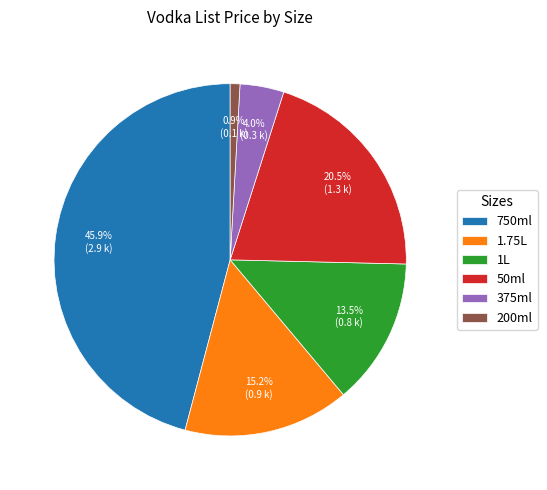

What is the largest slice in the pie chart?

750ml